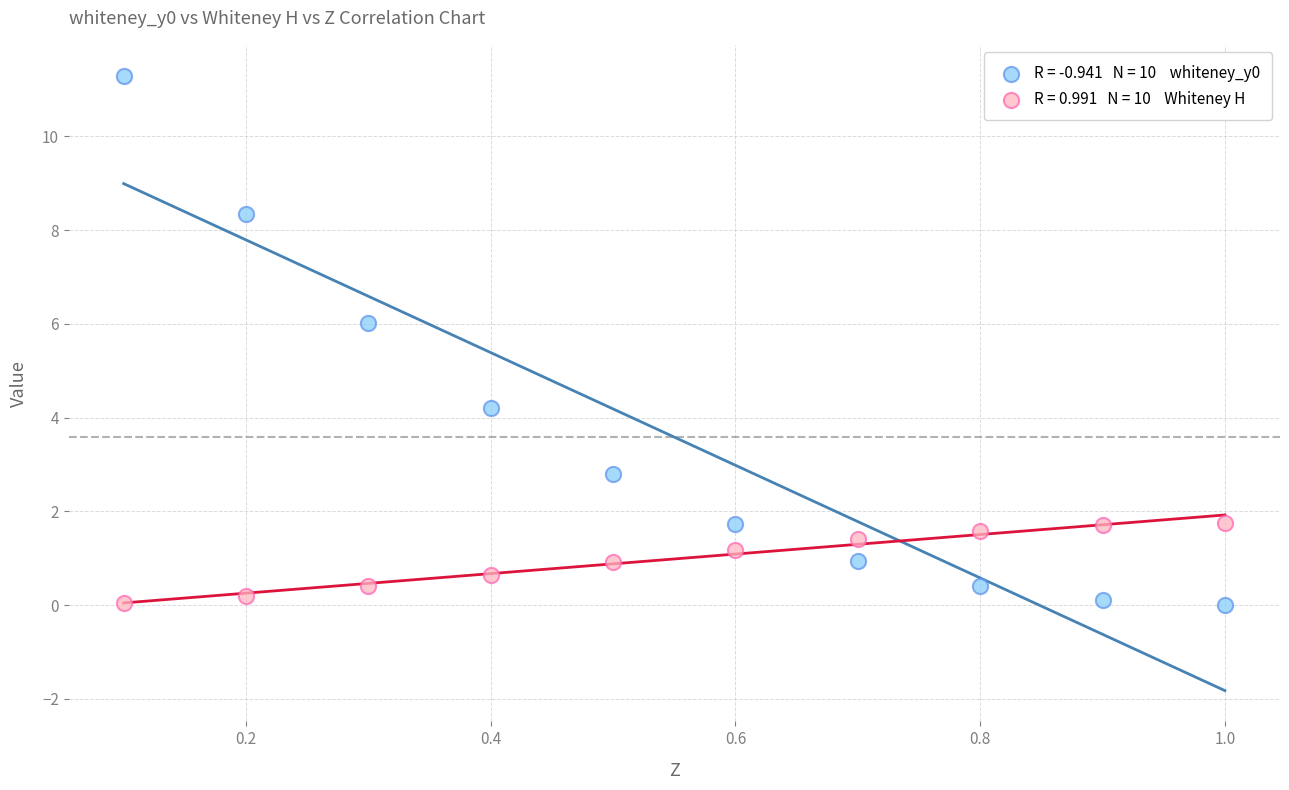

Across all data points, what is the range of Y values (max minus min)?

11.3